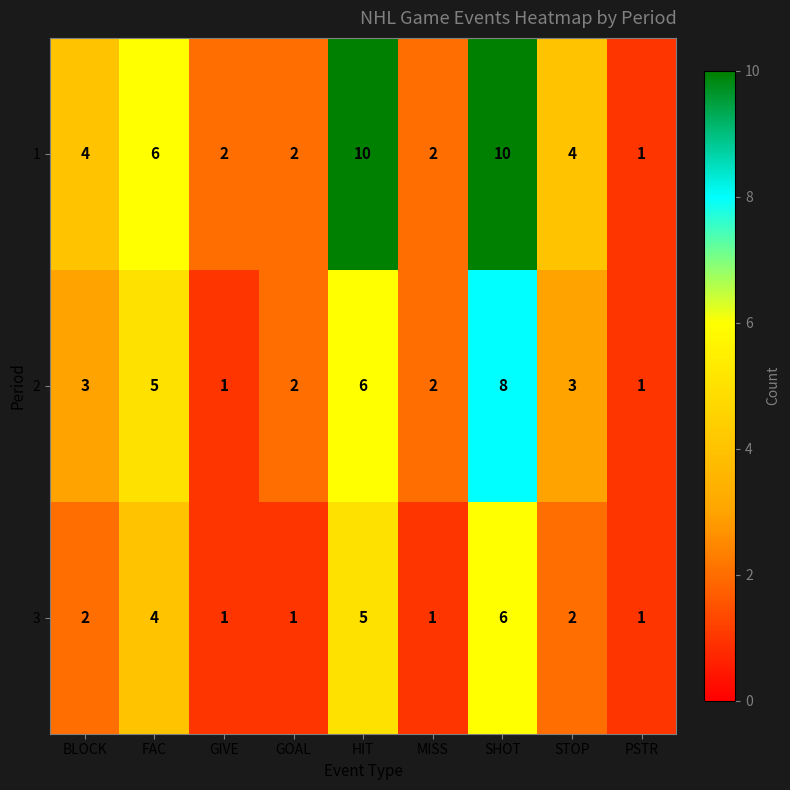

What is the sum of all 1 values?

41